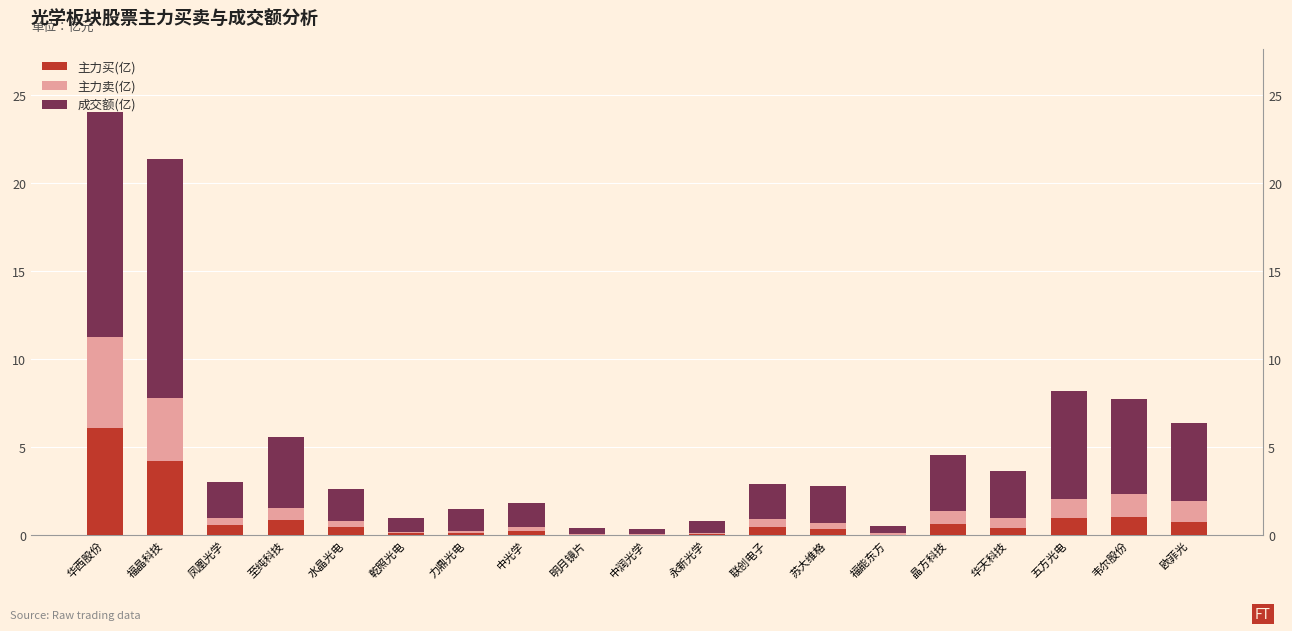

Rank the series at 联创电子 from lowest to highest value.

主力买(亿), 主力卖(亿), 成交额(亿)